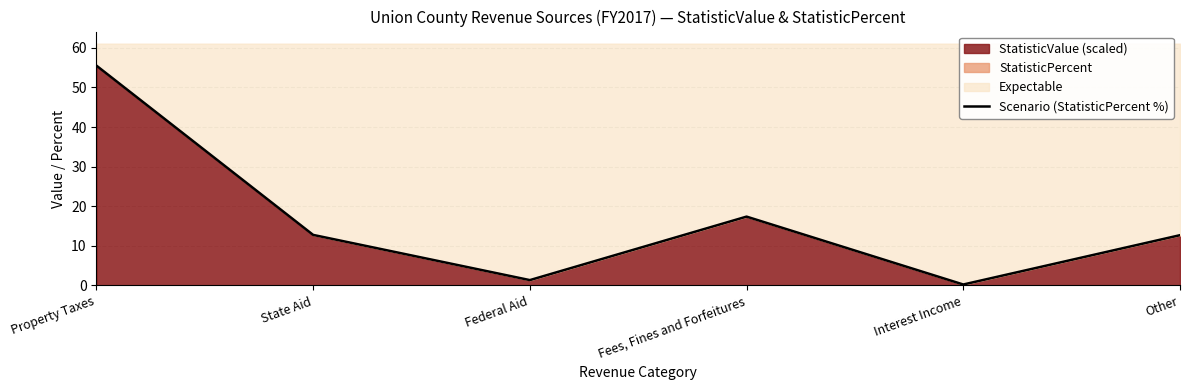

How many values are below 12?

2